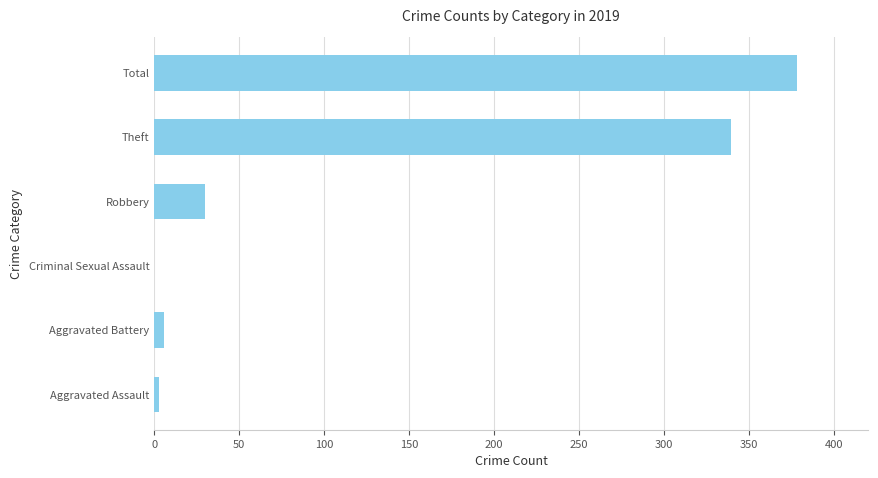

Which has a higher value, Robbery or Aggravated Assault?

Robbery